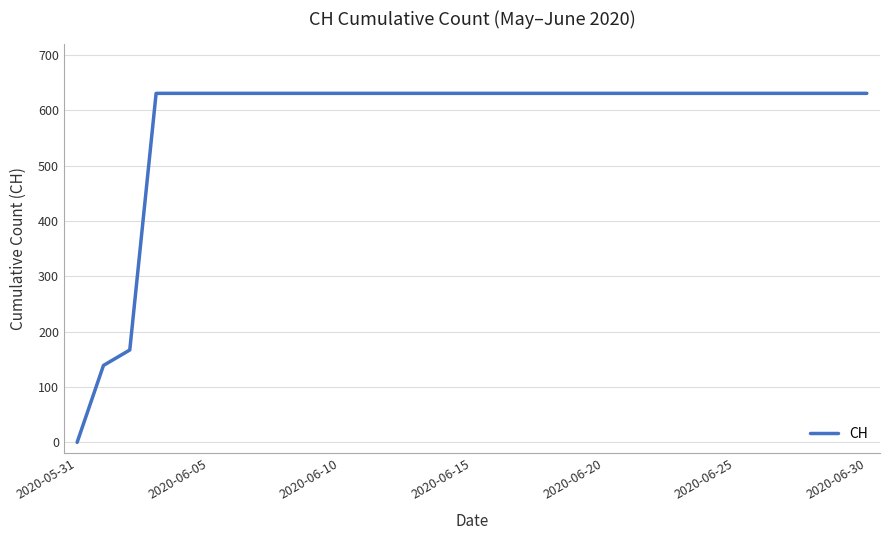

Is it true that the value at 2020-06-05 is 631?

True